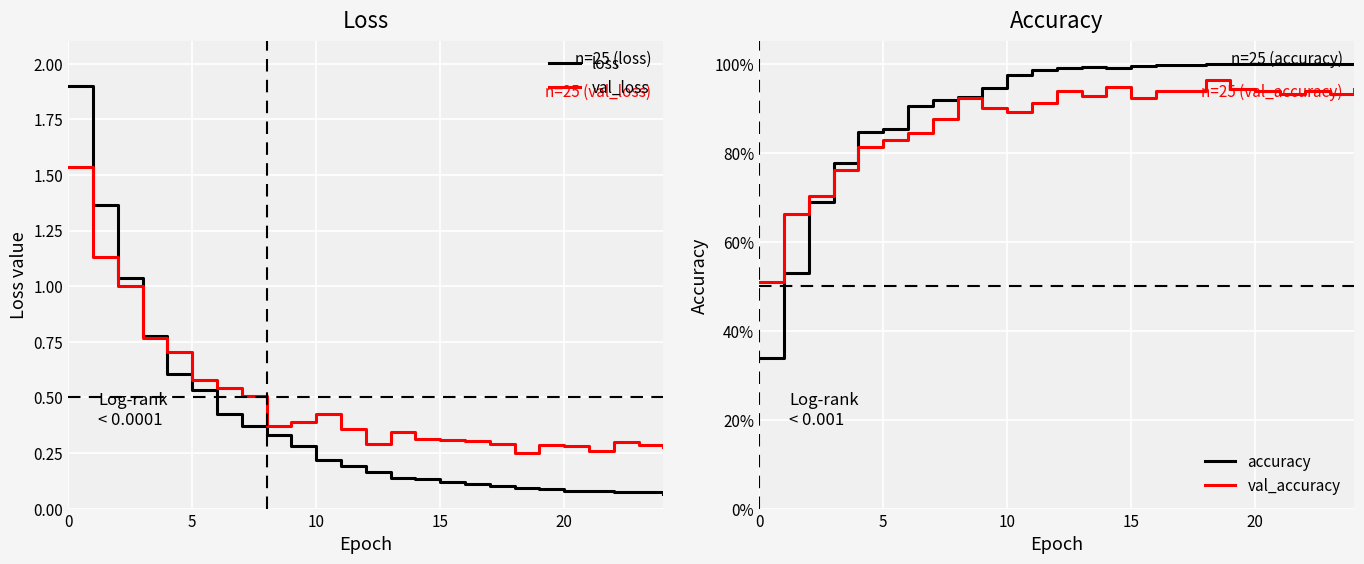

Which has a higher value, 25 or 12?

25